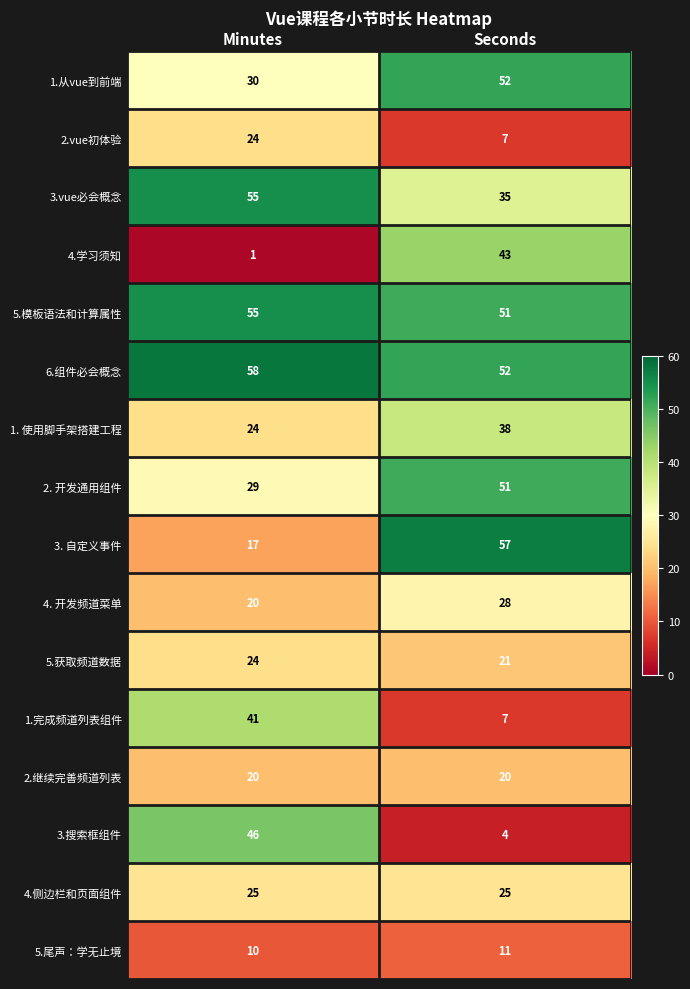

What is the average value of the 5.模板语法和计算属性 series?

53